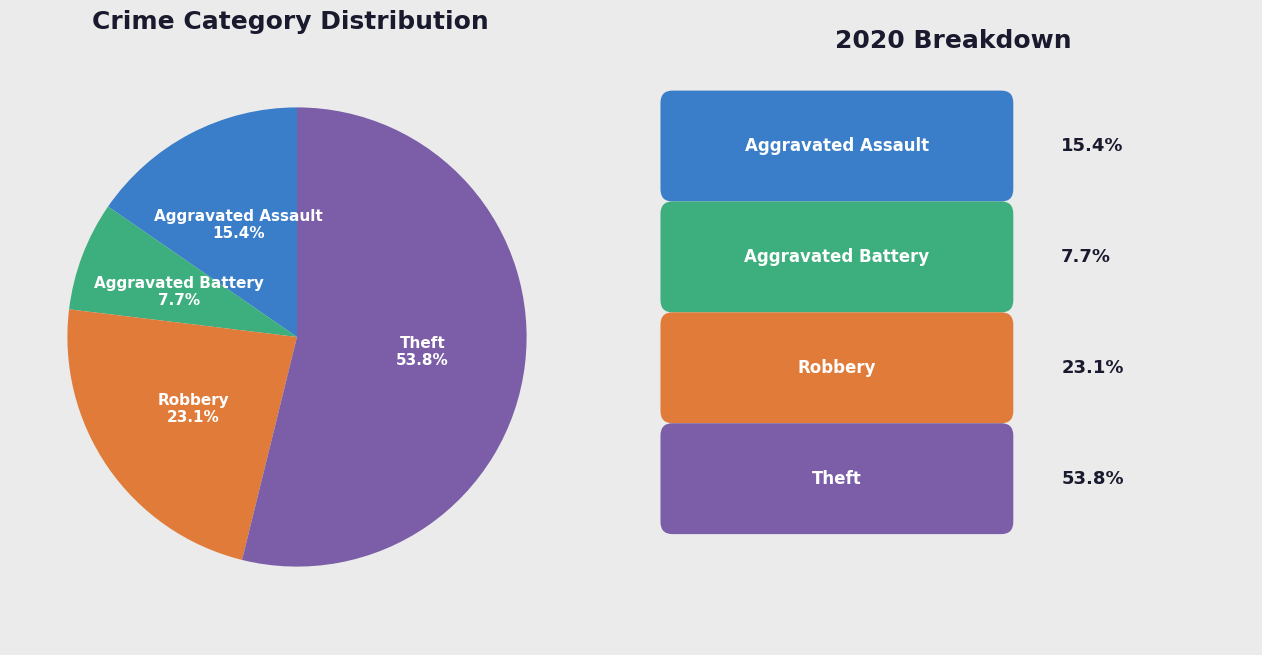

How many slices are in this pie chart?

4